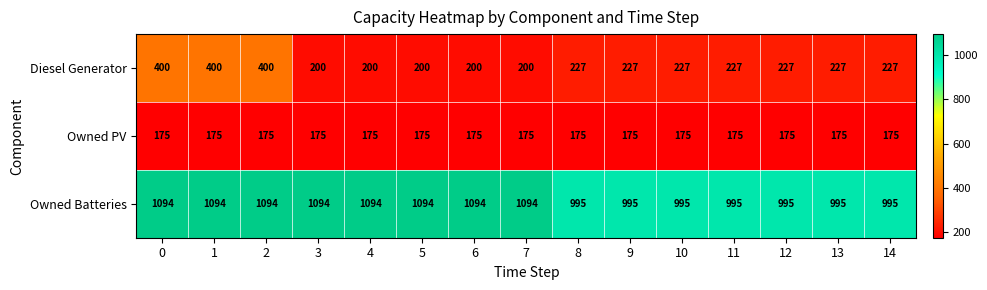

What is the approximate value of Owned Batteries at 0, to the nearest 10?

1090